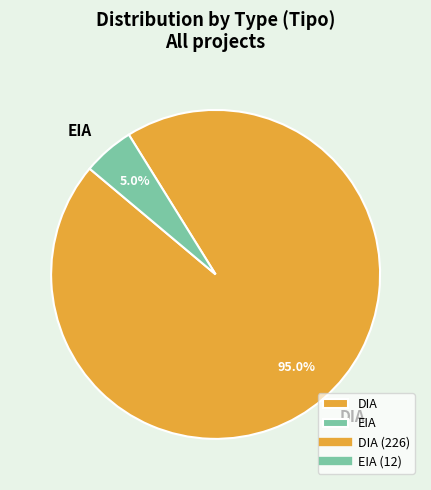

Which slice is the largest?

DIA